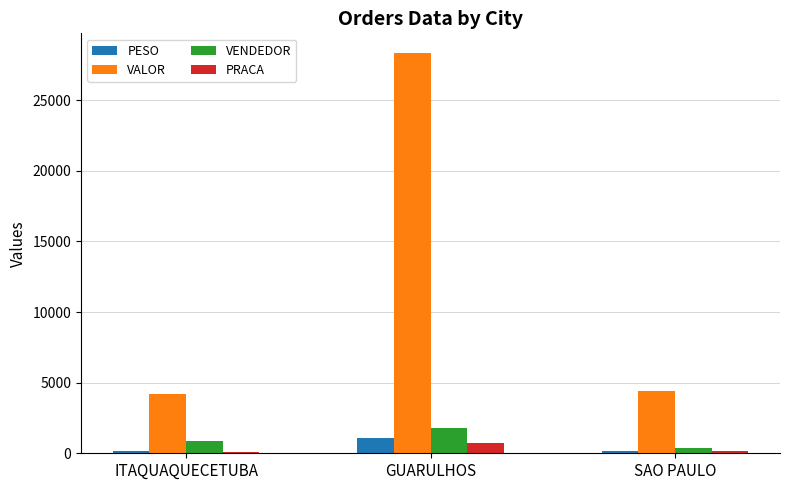

The value of VALOR at GUARULHOS is 45956.2. True or false?

False